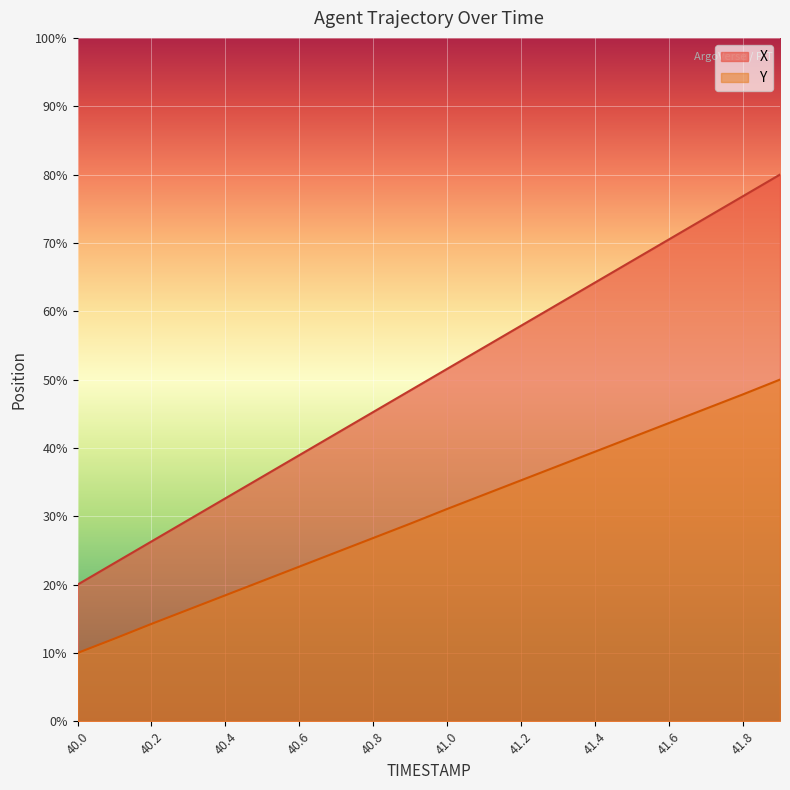

Which series changed the most between 40.9 and 41.3?

X